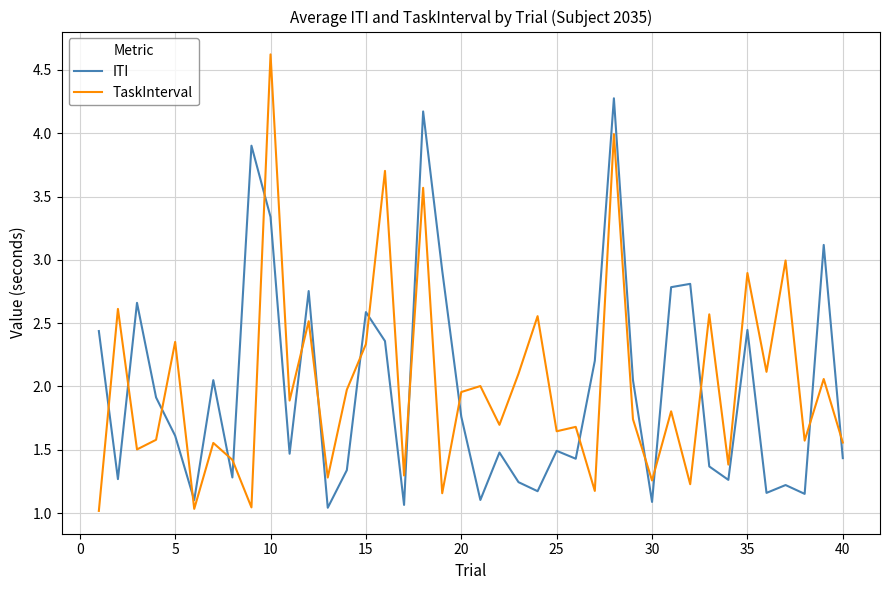

How many interior local peaks does the ITI series have?

13